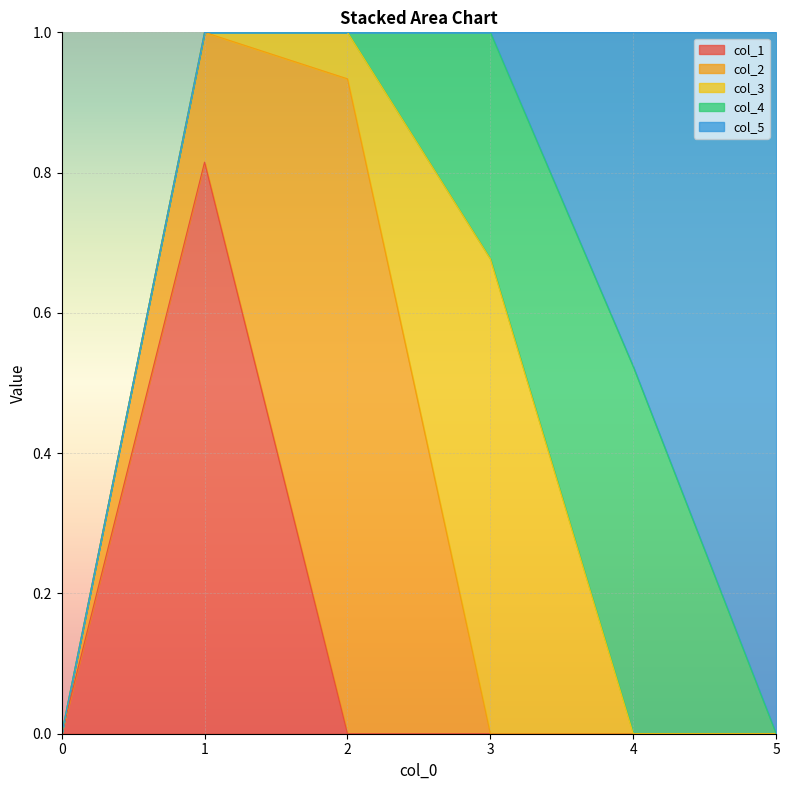

At how many categories does at least one series exceed 0?

5